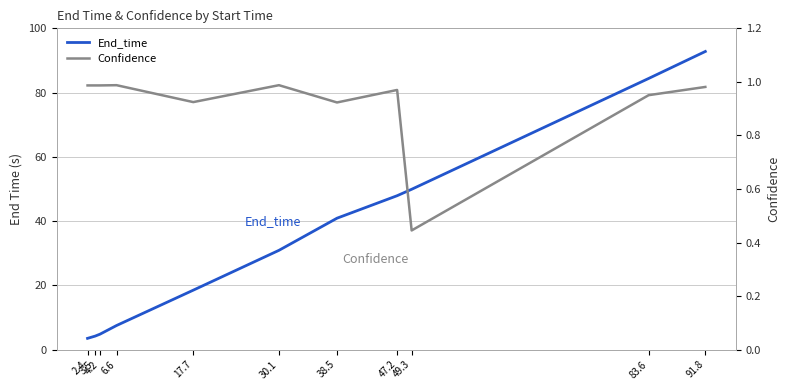

What is the greatest value displayed?

92.8